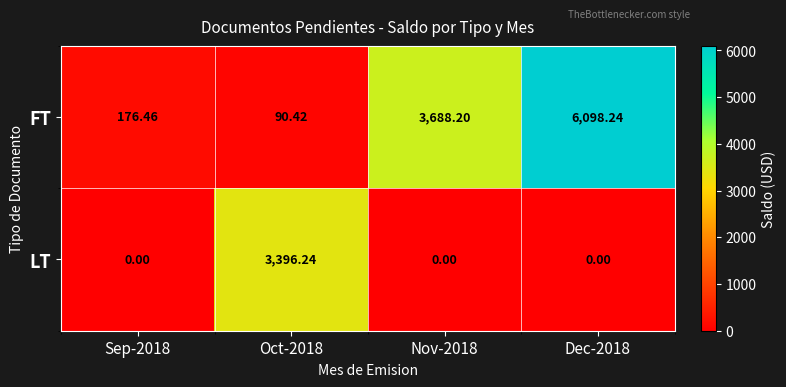

Rank the series by their average value, from highest to lowest.

FT, LT